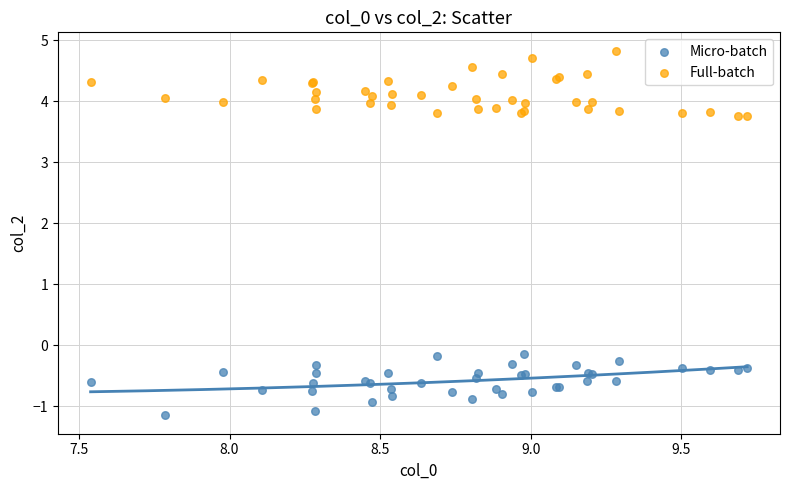

Which series reaches the maximum Y coordinate?

Full-batch